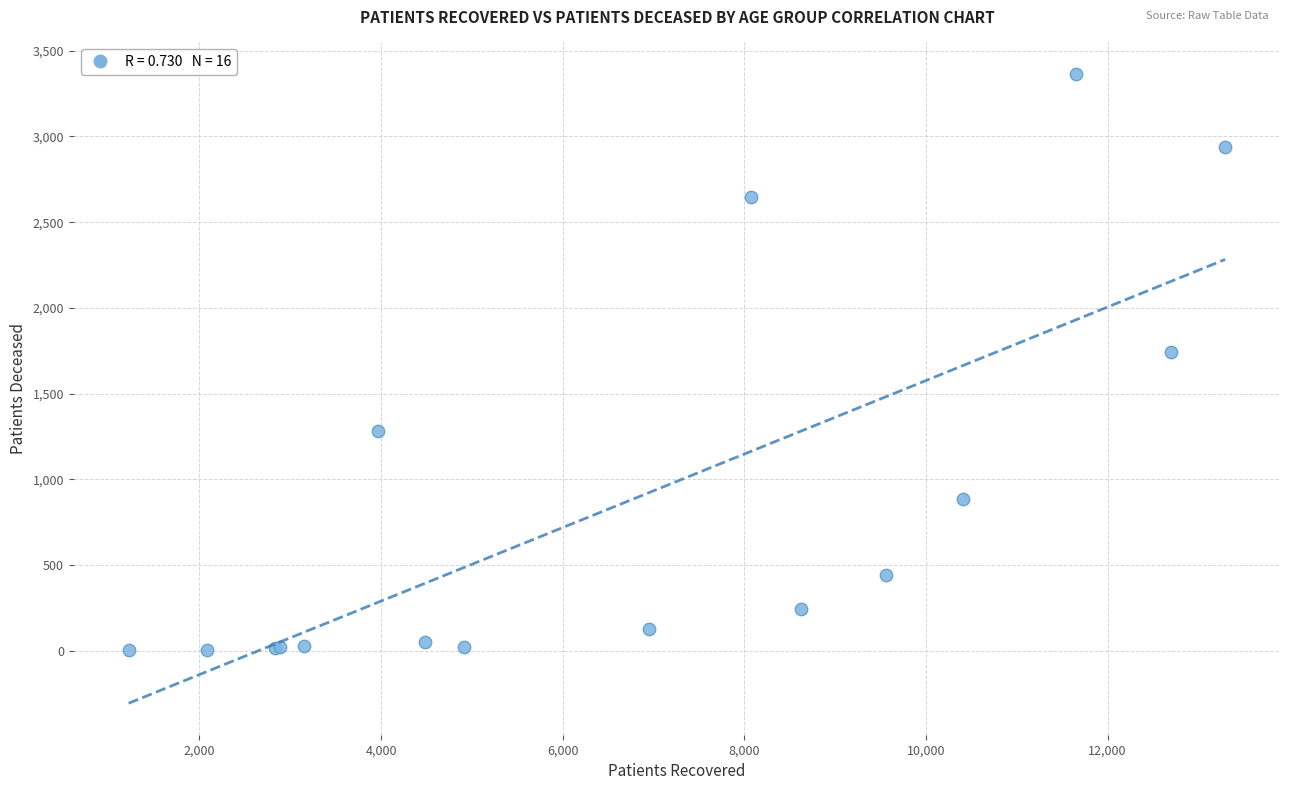

What Y value in the scatter plot is closest to 1684?

1745